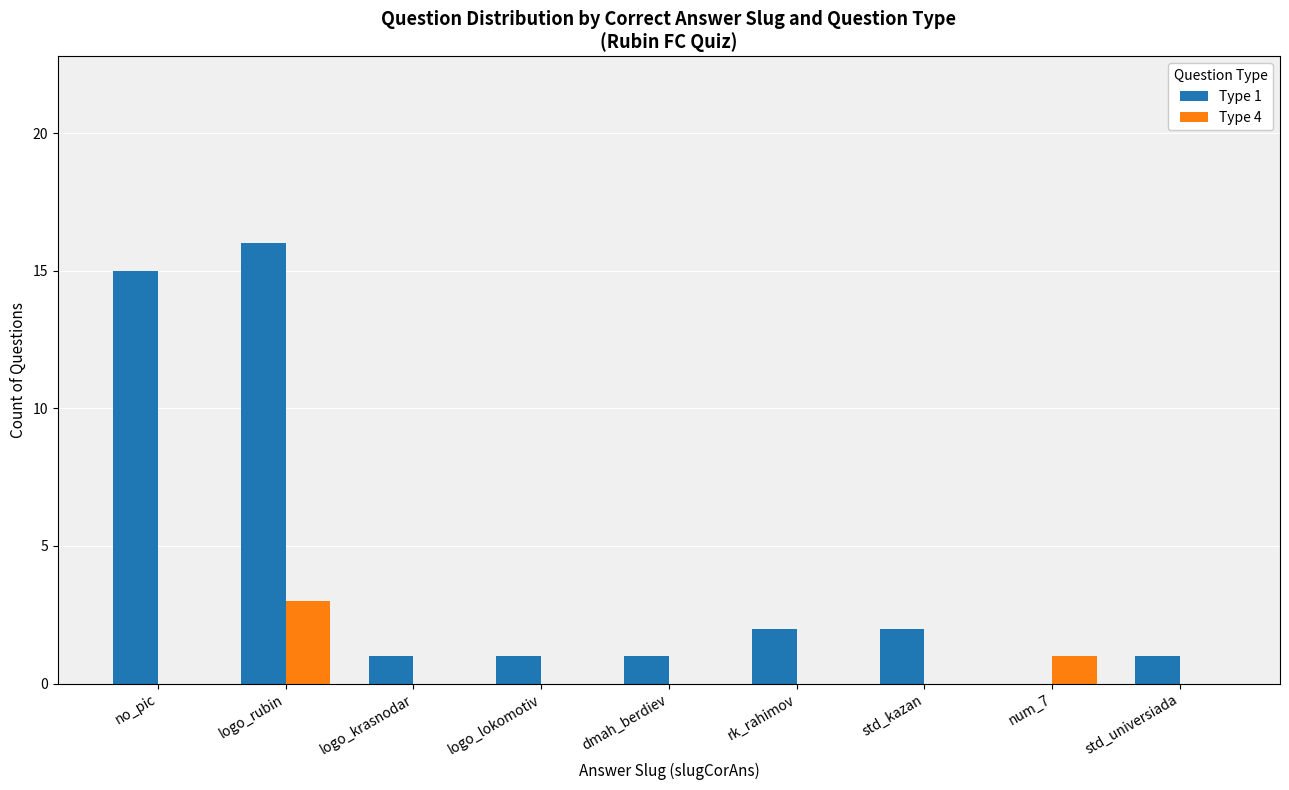

The Type 4 series shows 0 at logo_lokomotiv. True or false?

True